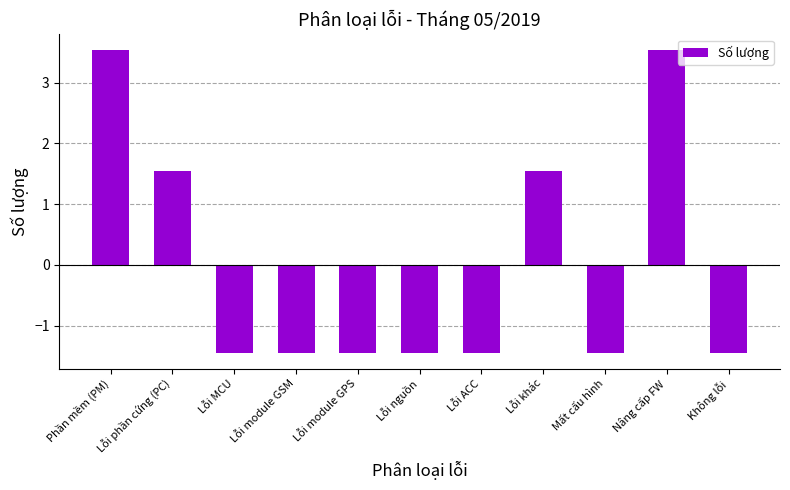

The value at Lỗi phần cứng (PC) is 0.8. True or false?

False